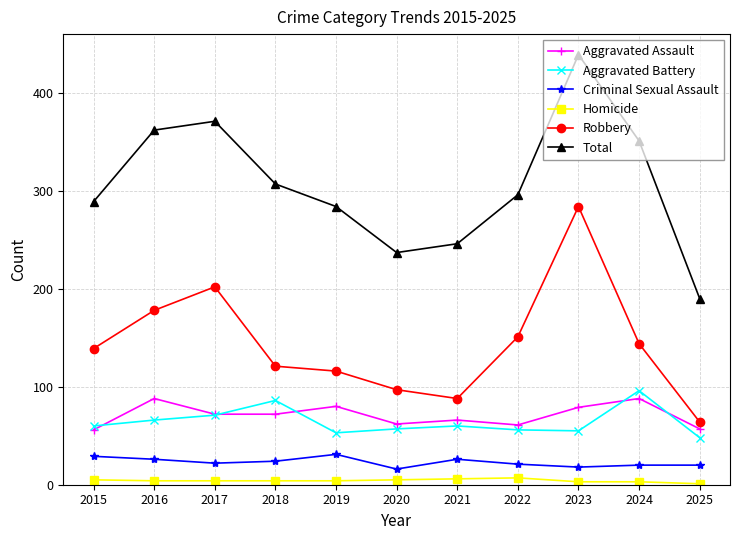

Which series has the largest total across all categories?

Total